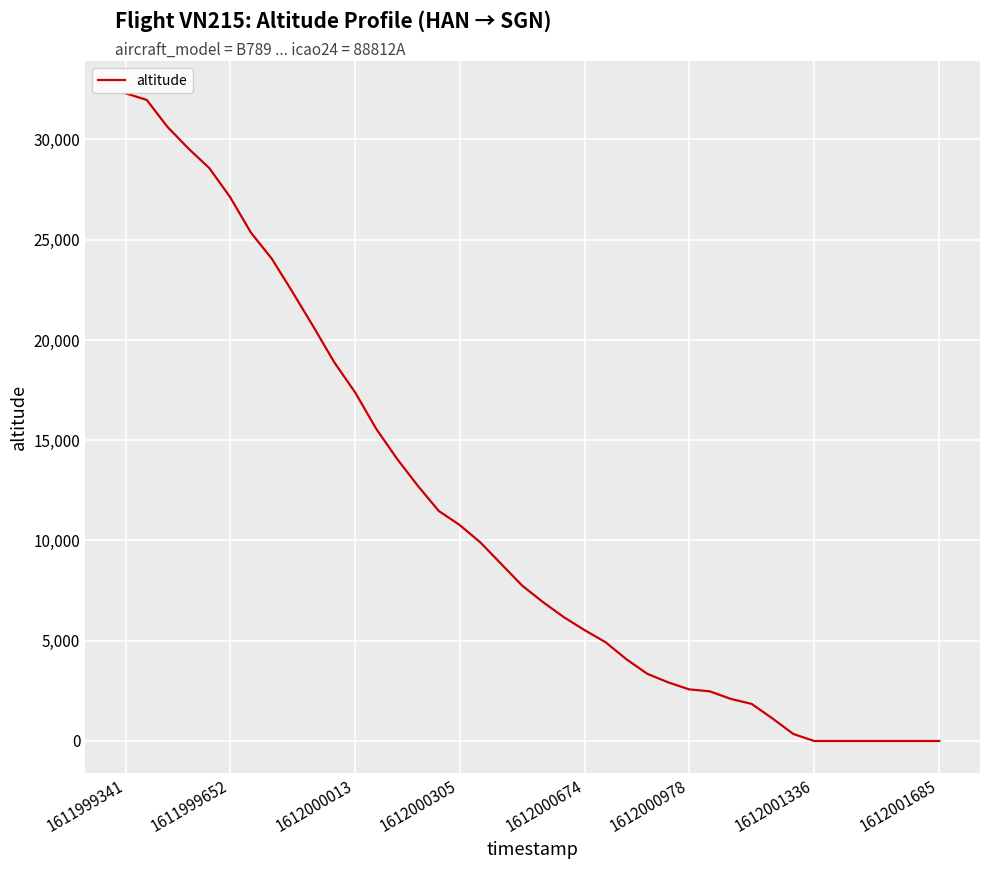

Does the chart display data point markers on the line(s)?

No